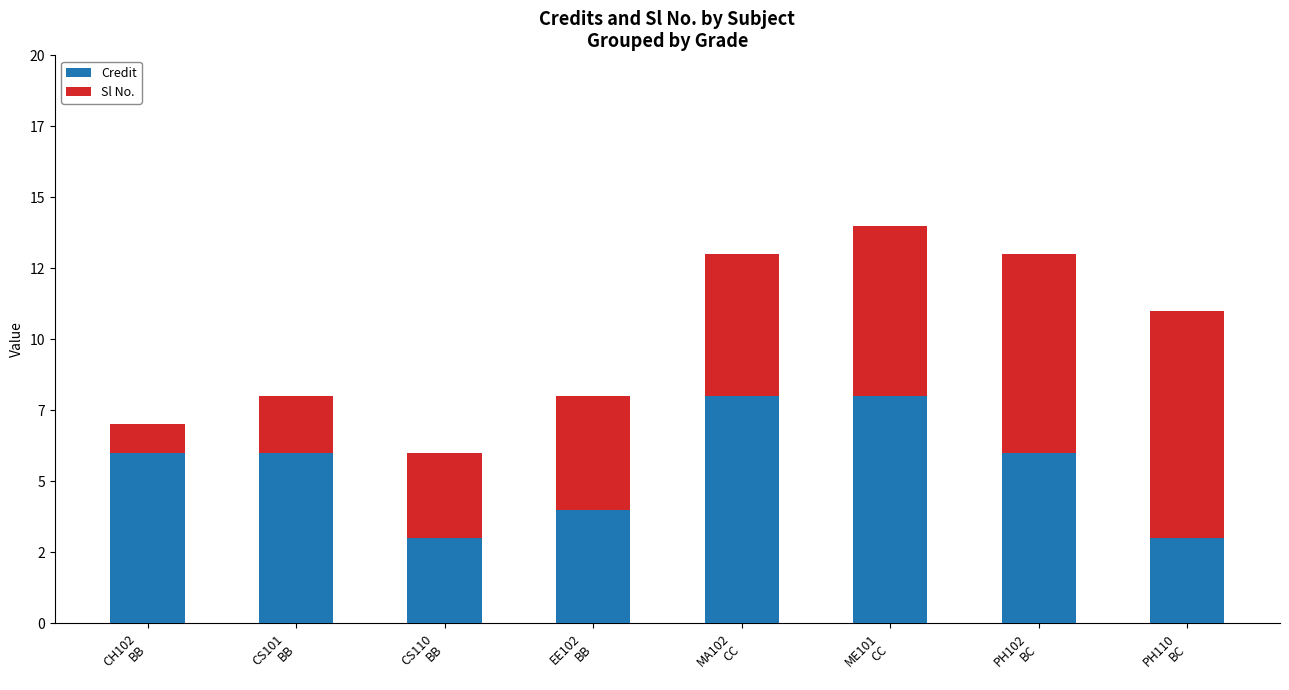

What are all the series names shown in the legend?

Credit, Sl No.